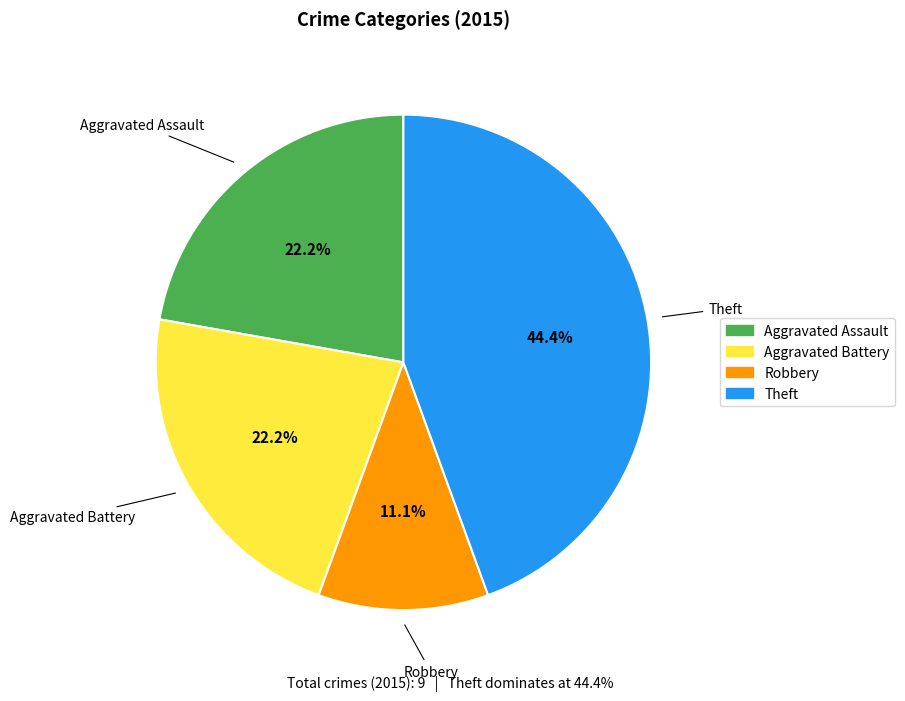

How many slices are in this pie chart?

4